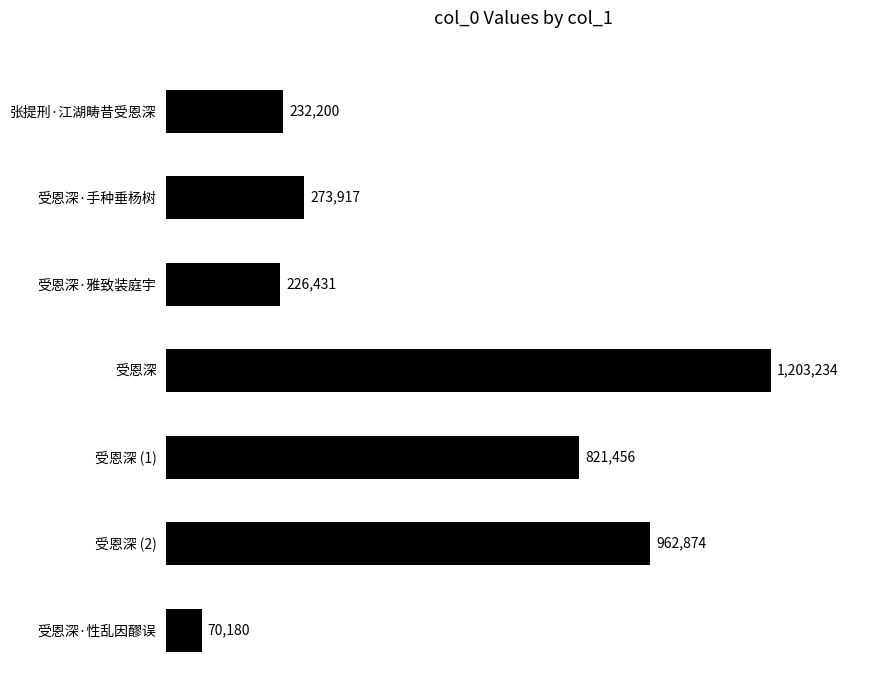

Does the chart contain any negative values?

No